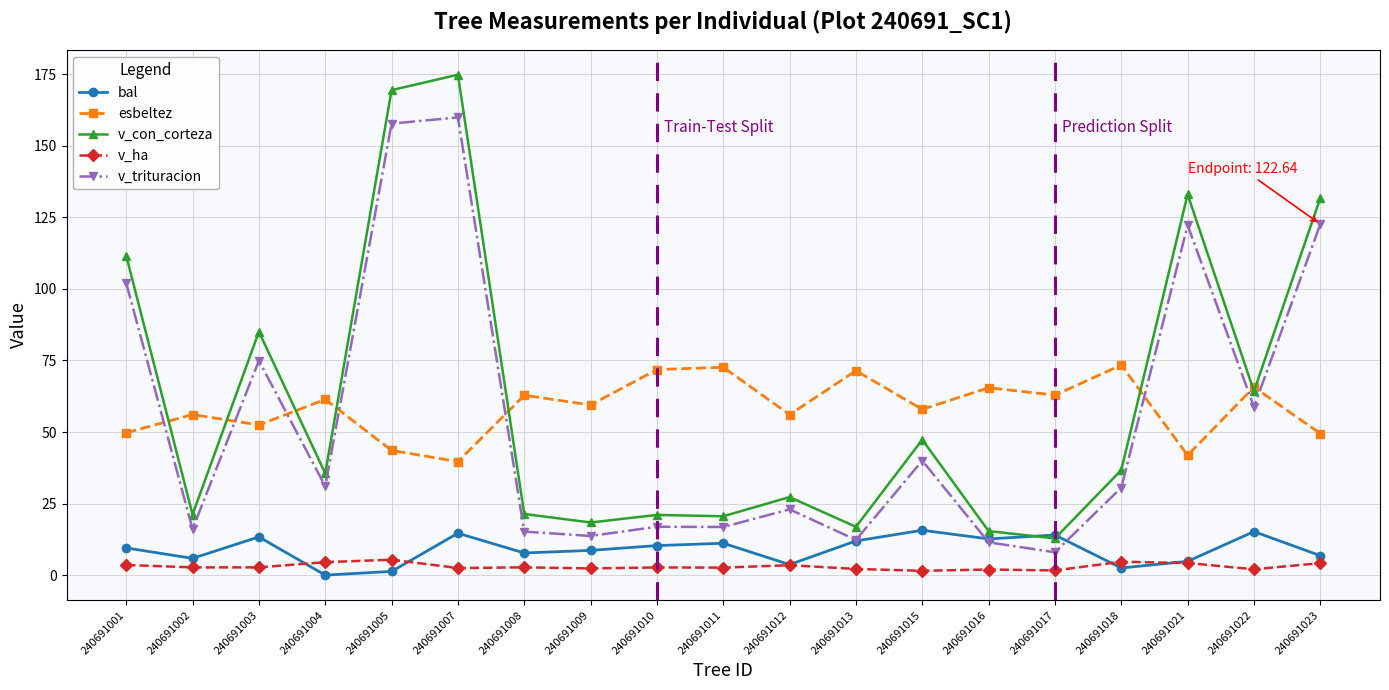

True or false: v_trituracion and v_ha cross at least once.

False